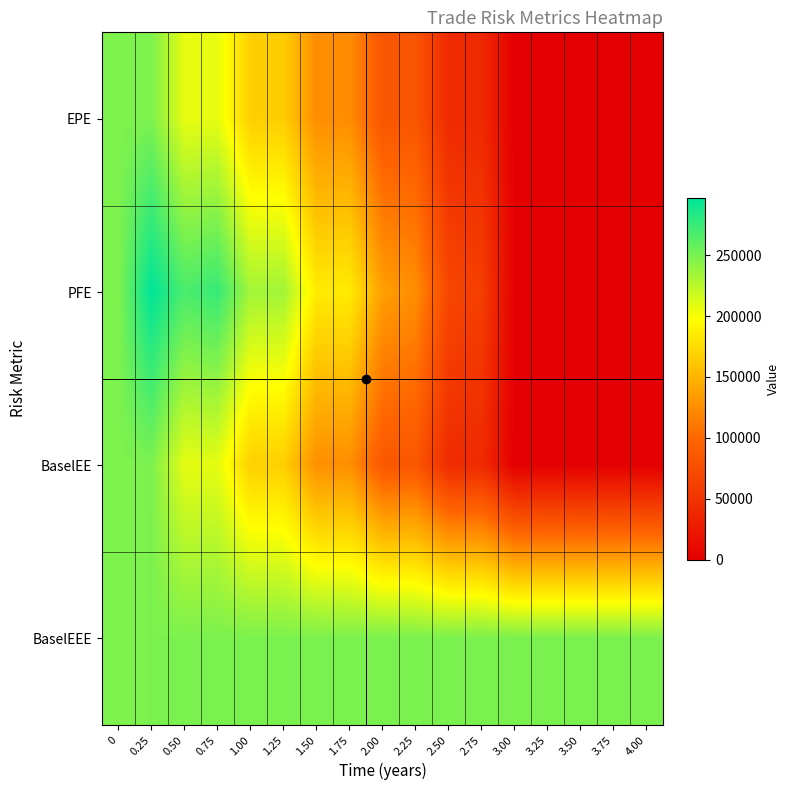

Rank the series at 3.75 from lowest to highest value.

EPE, PFE, BaselEE, BaselEEE